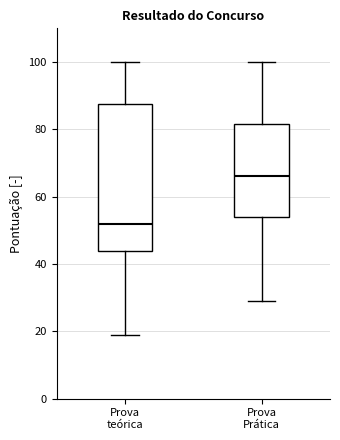

Where does the median line of the box for Prova teórica sit on the y-axis? The values are not printed on the chart, so give them approximately, as read against the axis.

52